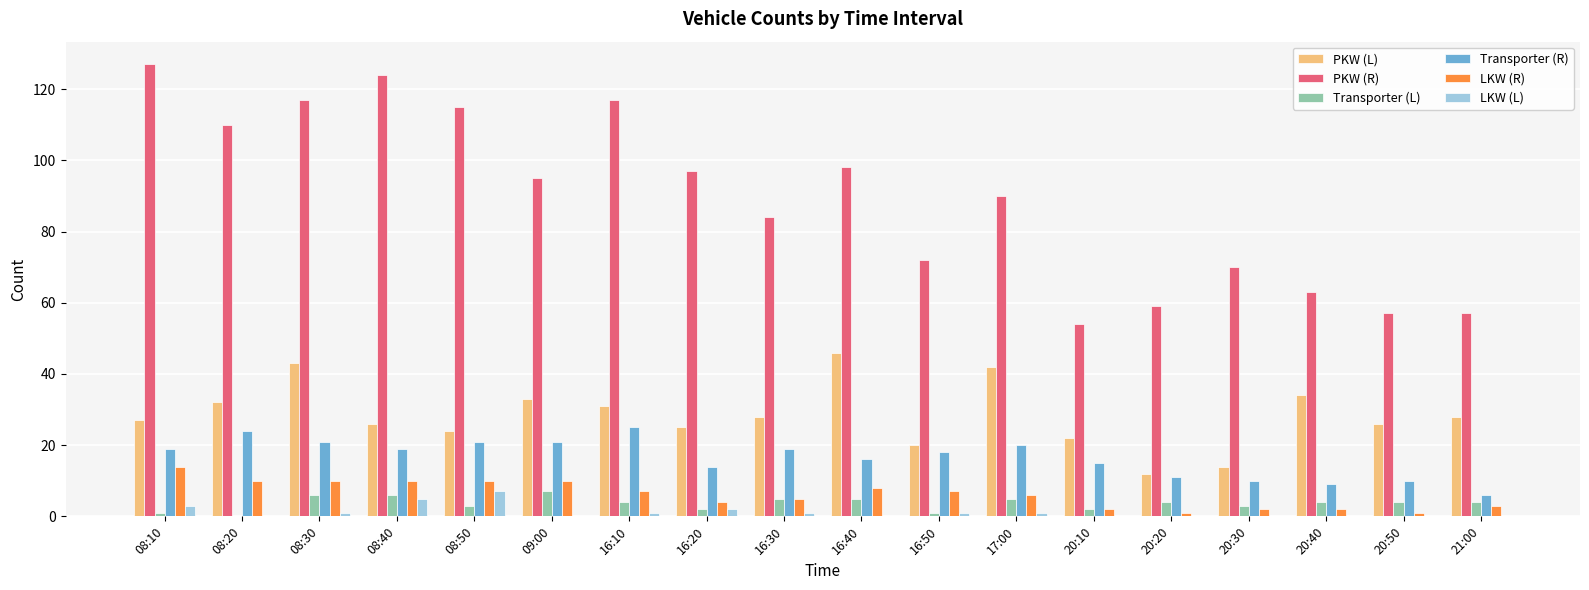

At which category does the chart reach its peak across all series?

08:10